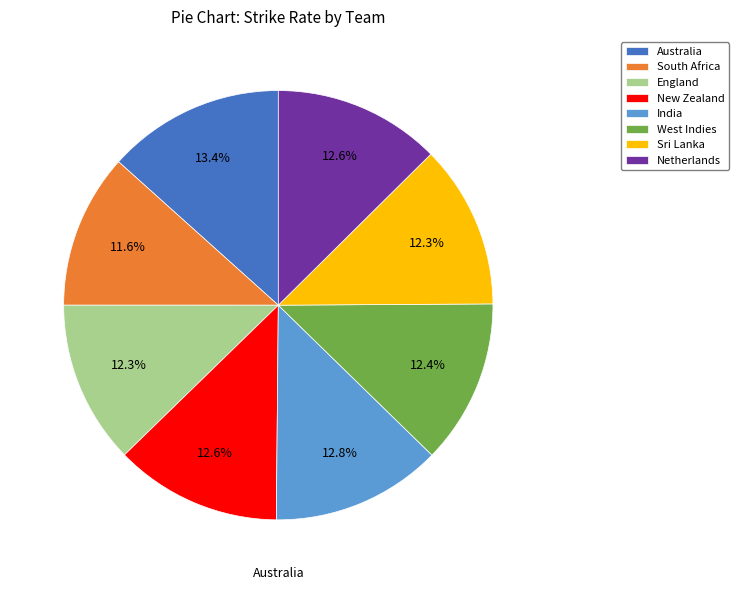

Does any single category account for the majority?

No